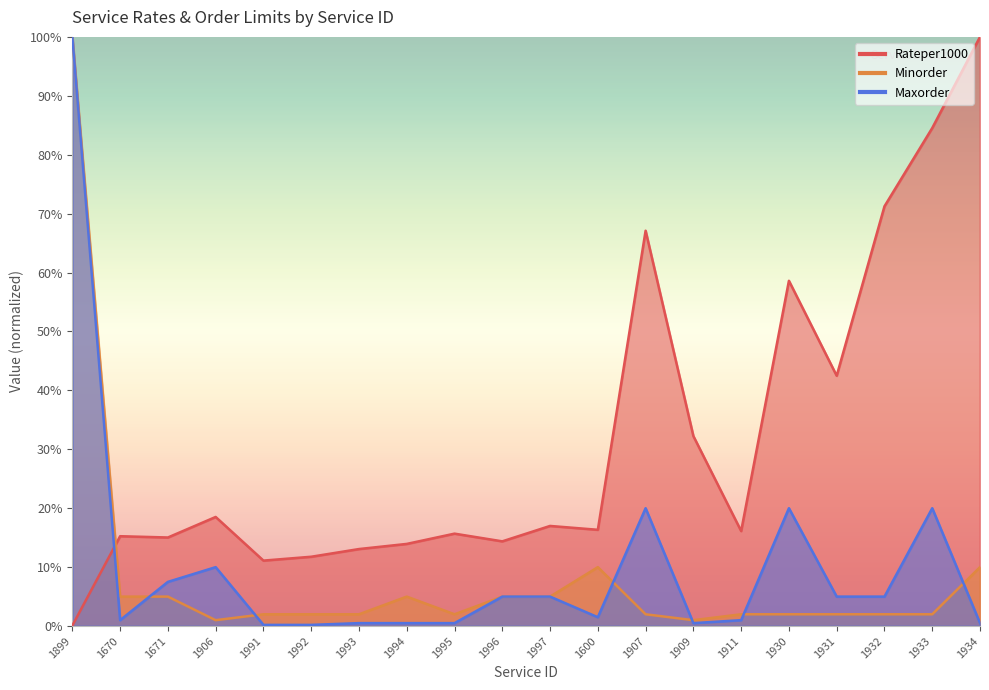

Where do Minorder and Rateper1000 first cross each other?

1899 and 1670